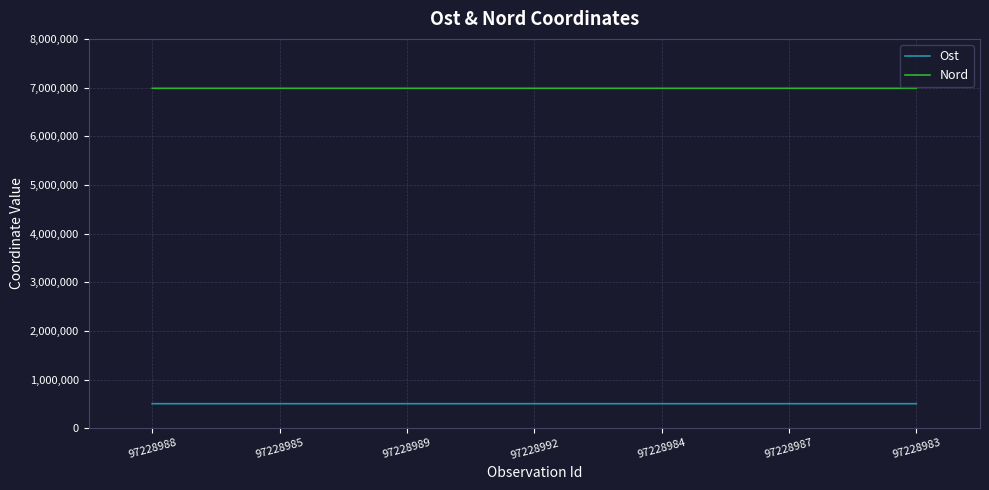

True or false: Ost and Nord cross at least once.

False